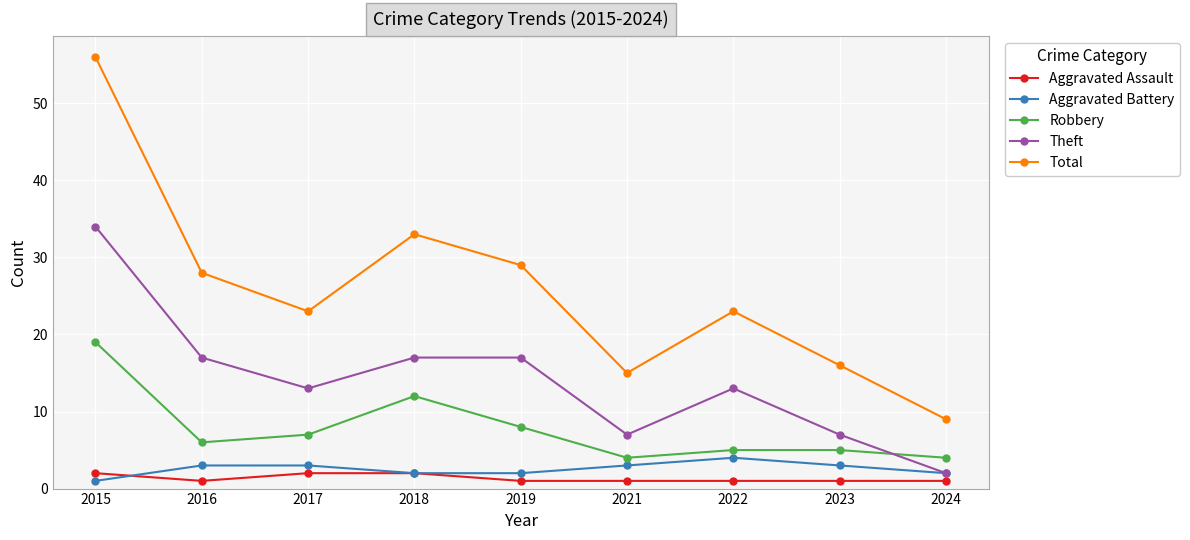

Rank the series by their maximum value, from highest to lowest.

Total, Theft, Robbery, Aggravated Battery, Aggravated Assault